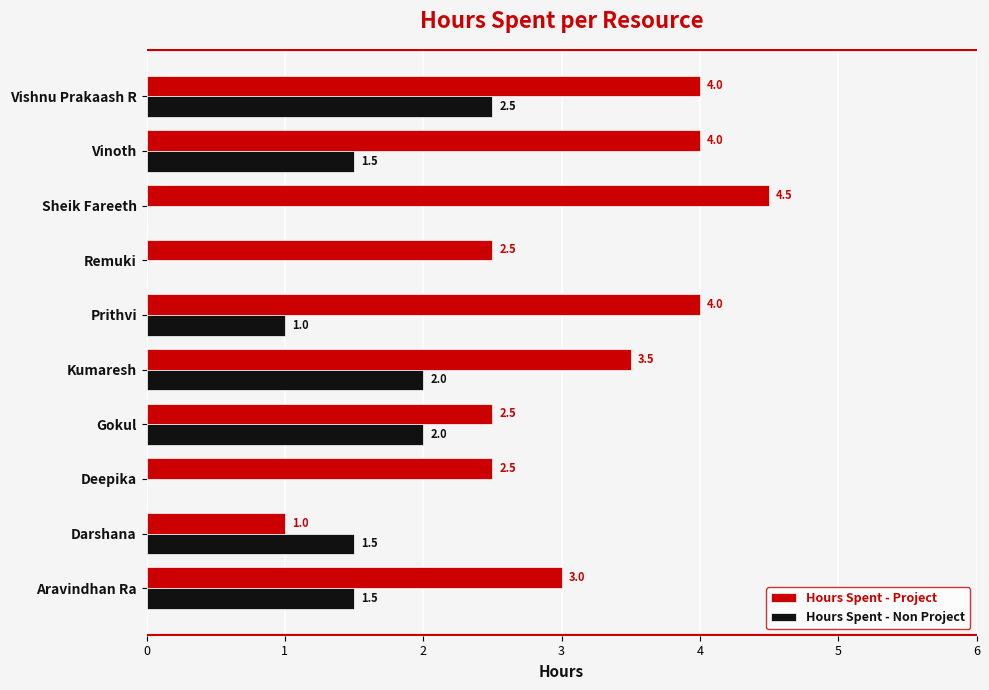

What value does the Hours Spent - Non Project series have at Vinoth?

1.5